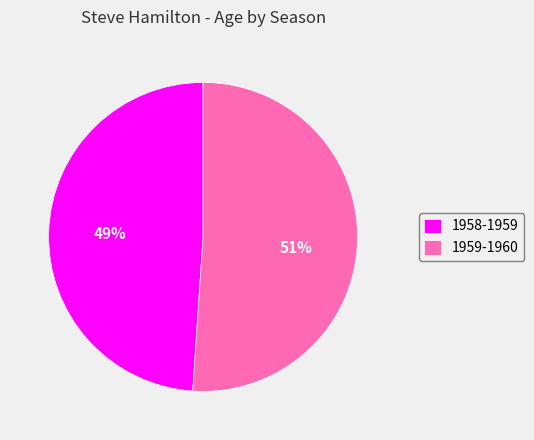

Do 1958-1959 and 1959-1960 together represent more than half of the pie?

Yes